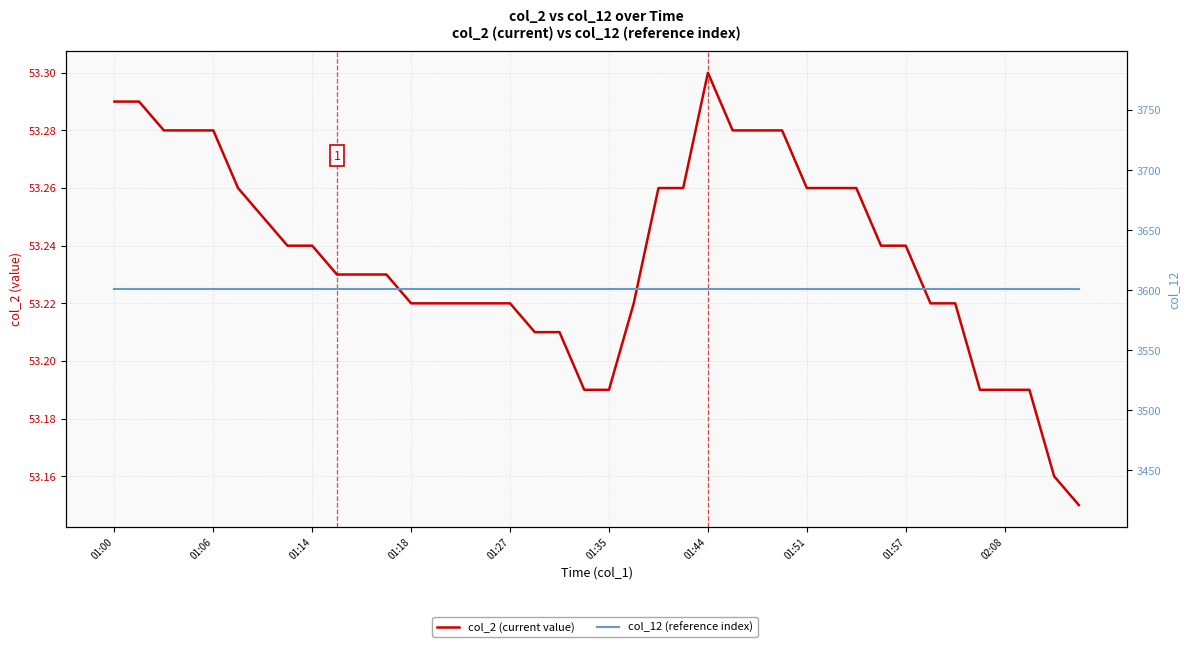

What is the label of the 15th point from the right?

25